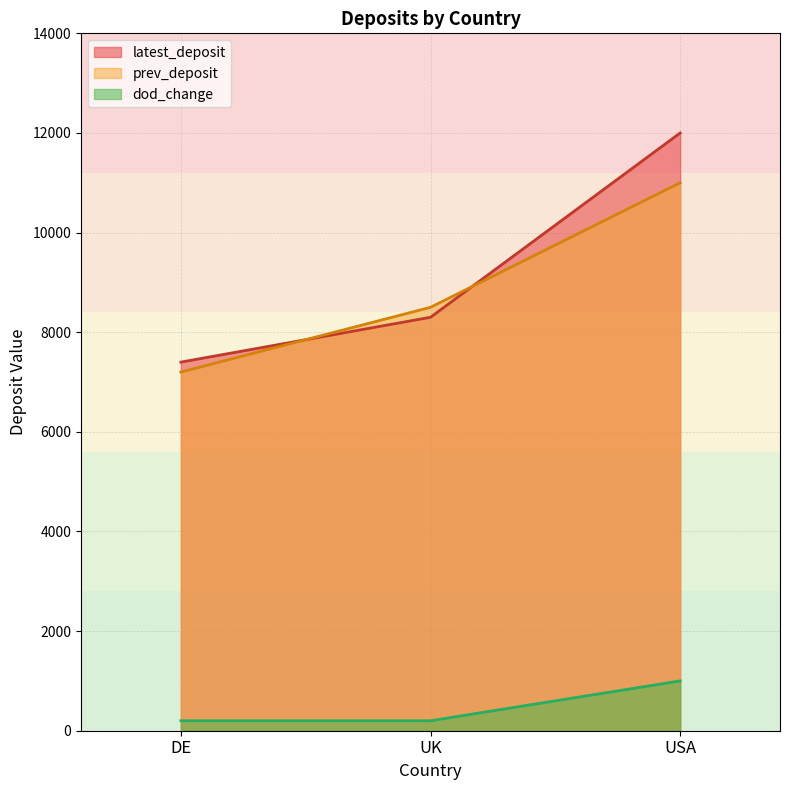

Rank the series by their maximum value, from highest to lowest.

latest_deposit, prev_deposit, dod_change